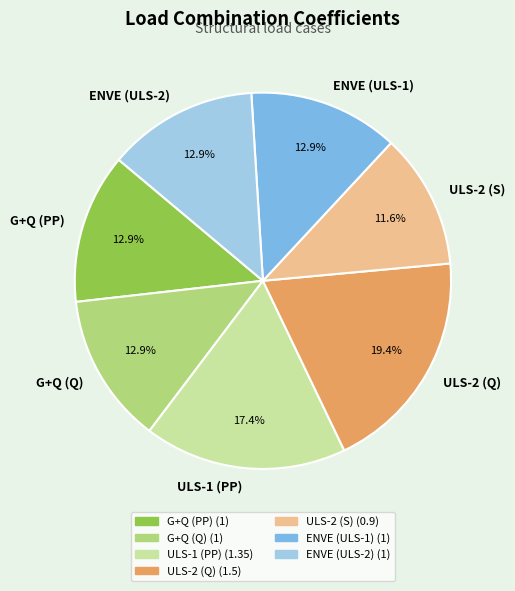

What is the largest slice in the pie chart?

ULS-2 (Q)